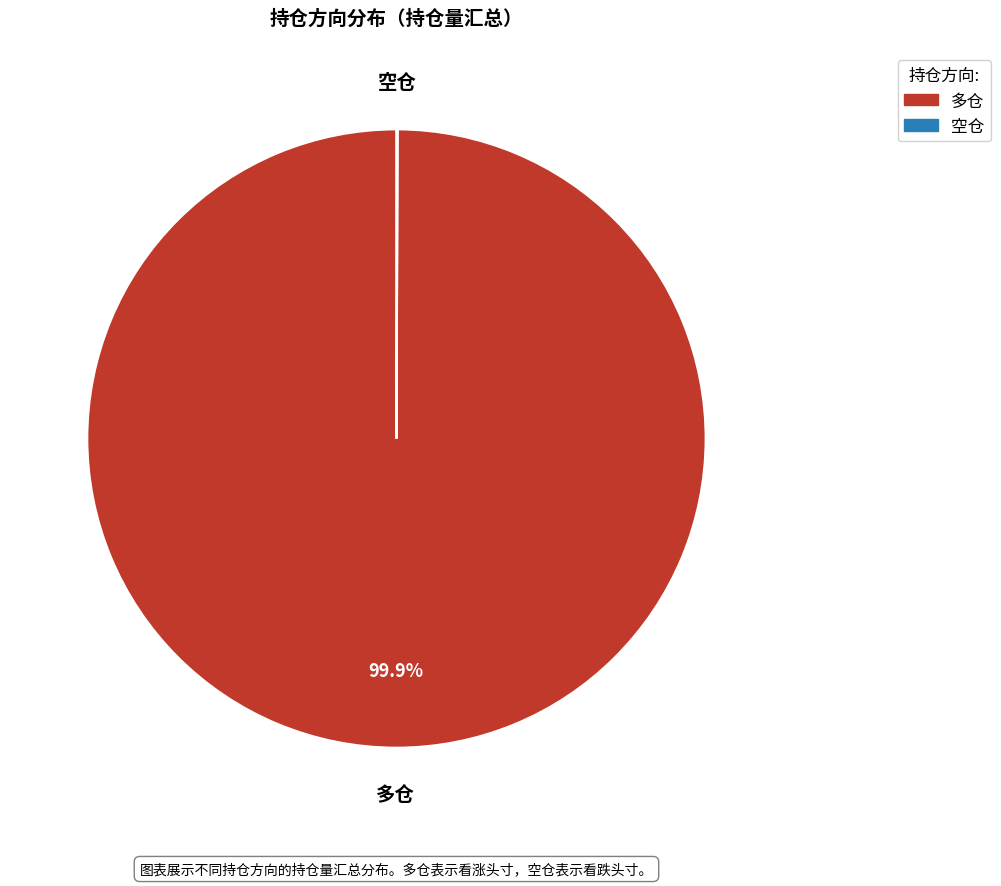

To the nearest percent, what is the difference between the largest and smallest slice percentages?

100%